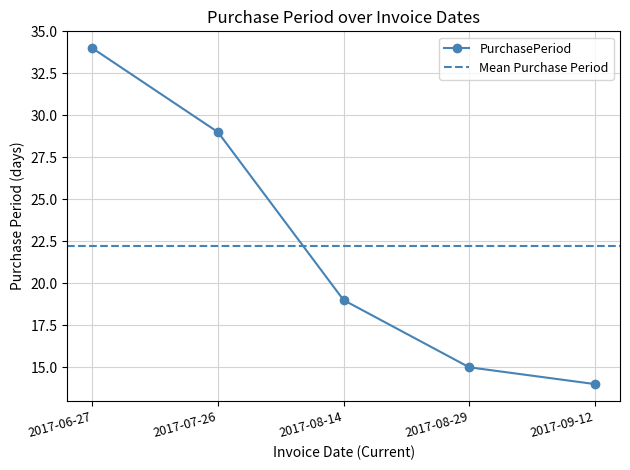

What is the approximate value at 2017-06-27?

34